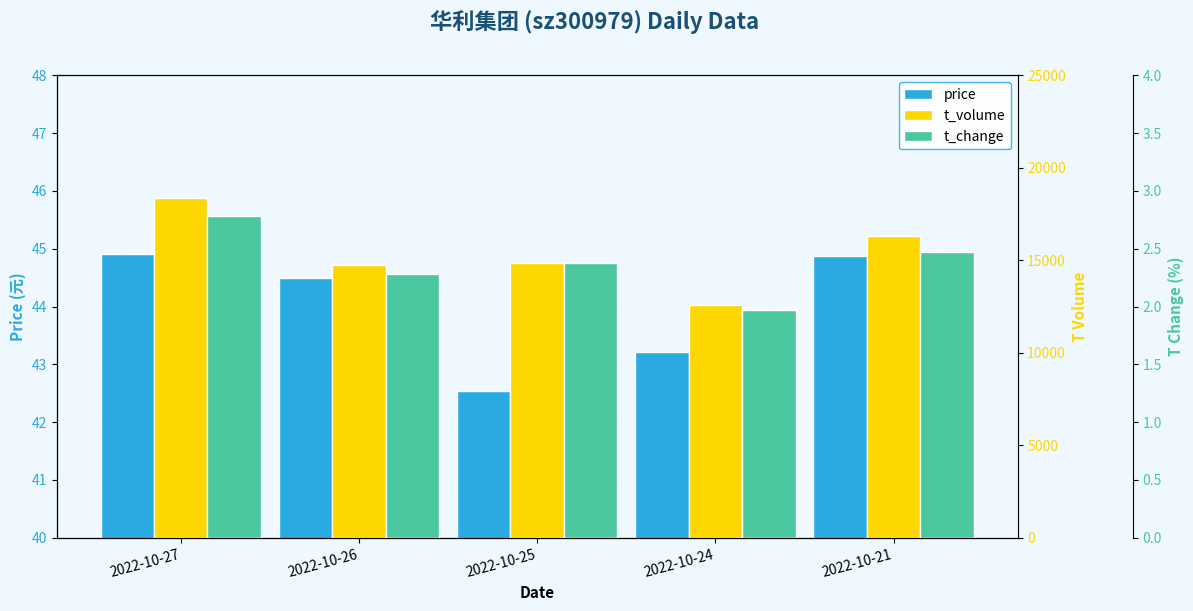

What is the total value across all series at 2022-10-26?

14784.8